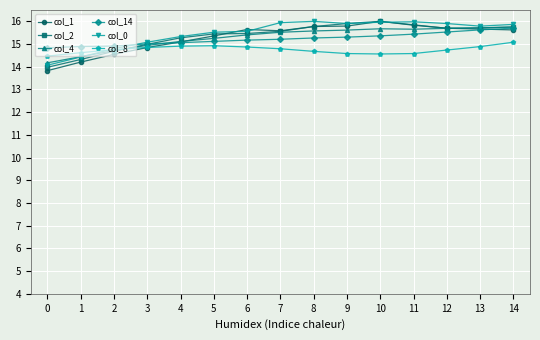

What is the difference between the col_4 values at 8 and 4?

0.5